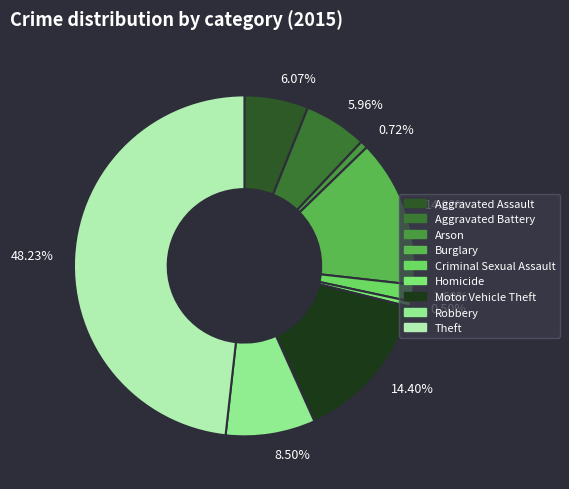

Combined, do 0.72% and 8.50% account for over 50%?

No